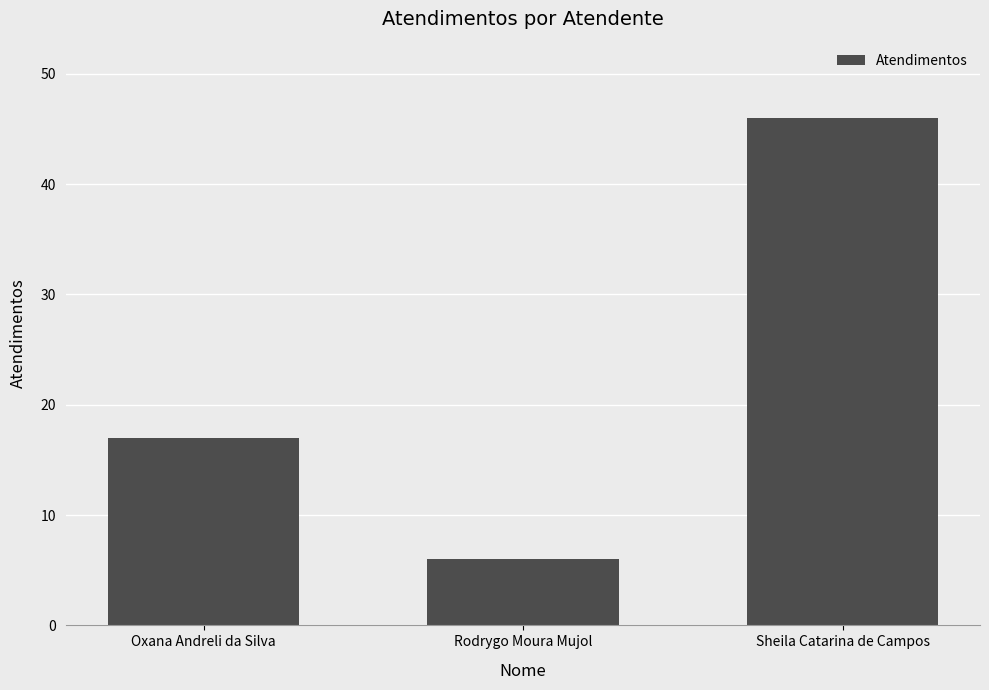

Which category has the lowest value across all series?

Rodrygo Moura Mujol